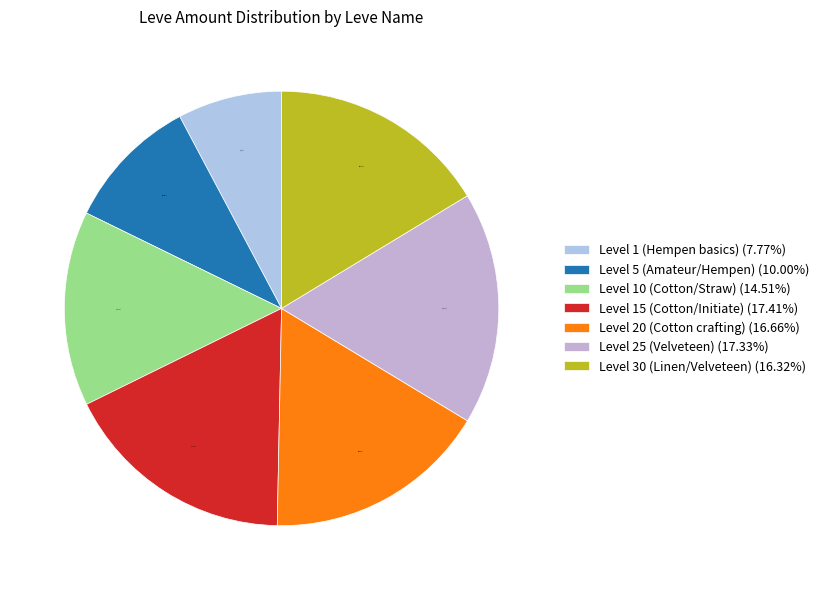

How many slices are in this pie chart?

7